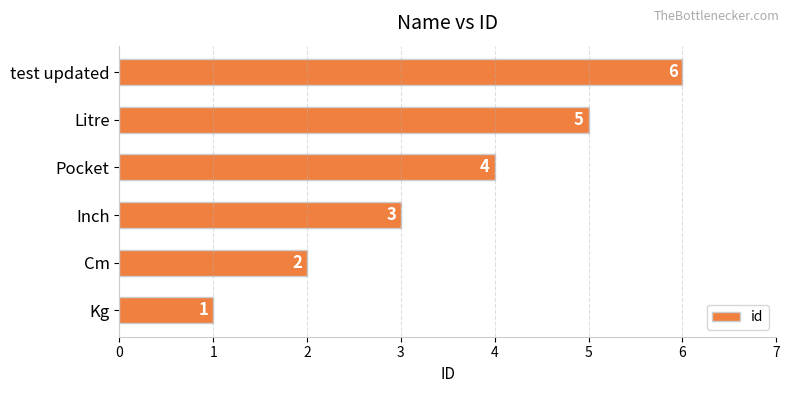

Which has a higher value, Inch or Pocket?

Pocket